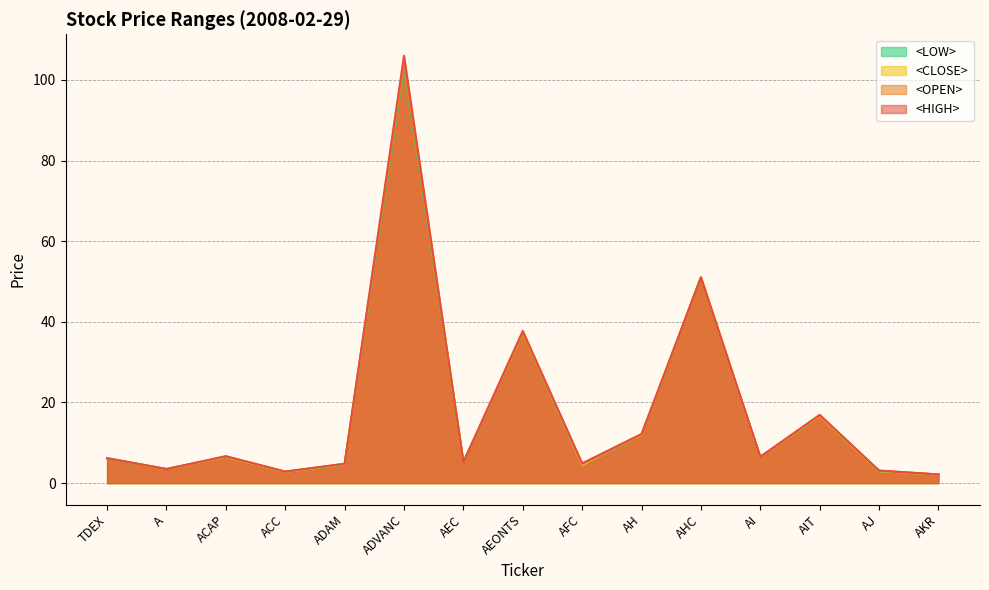

In <OPEN>, how many points are lower than both neighbors (excluding endpoints)?

5